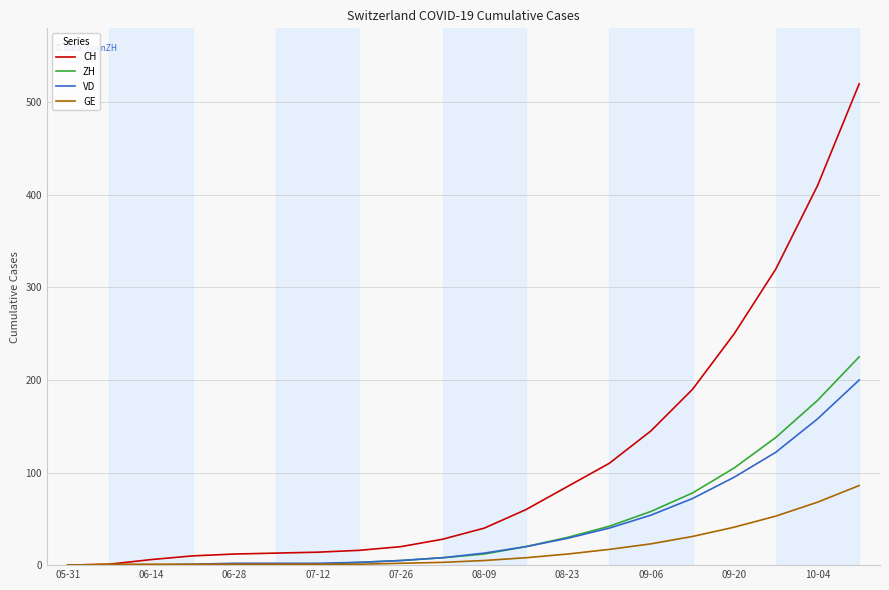

Which series has the largest range (max minus min)?

CH